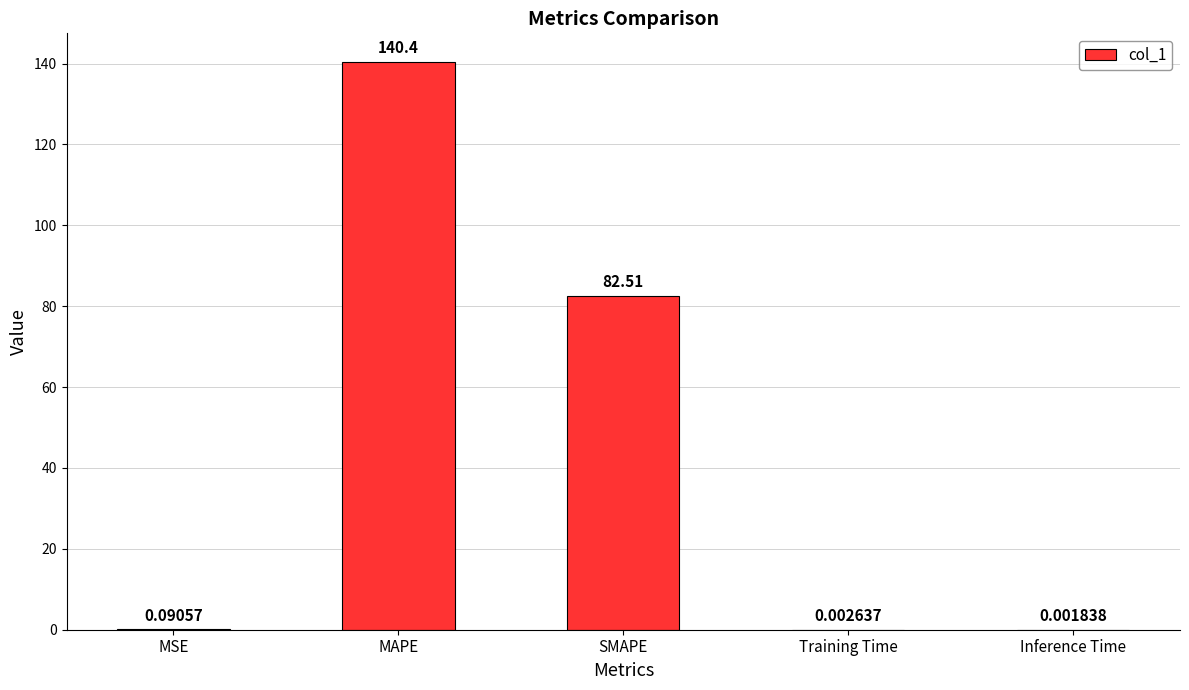

Which label corresponds to the largest value in the chart?

MAPE